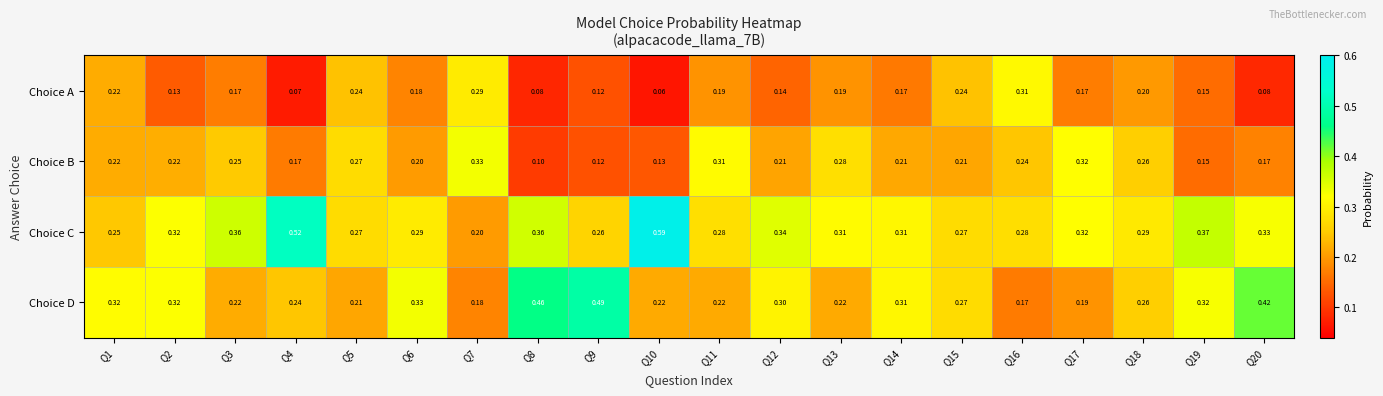

At how many categories does at least one series exceed 0?

20